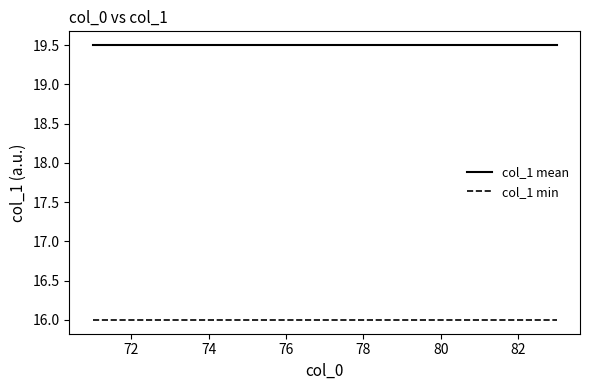

Count the number of data series in this chart.

2